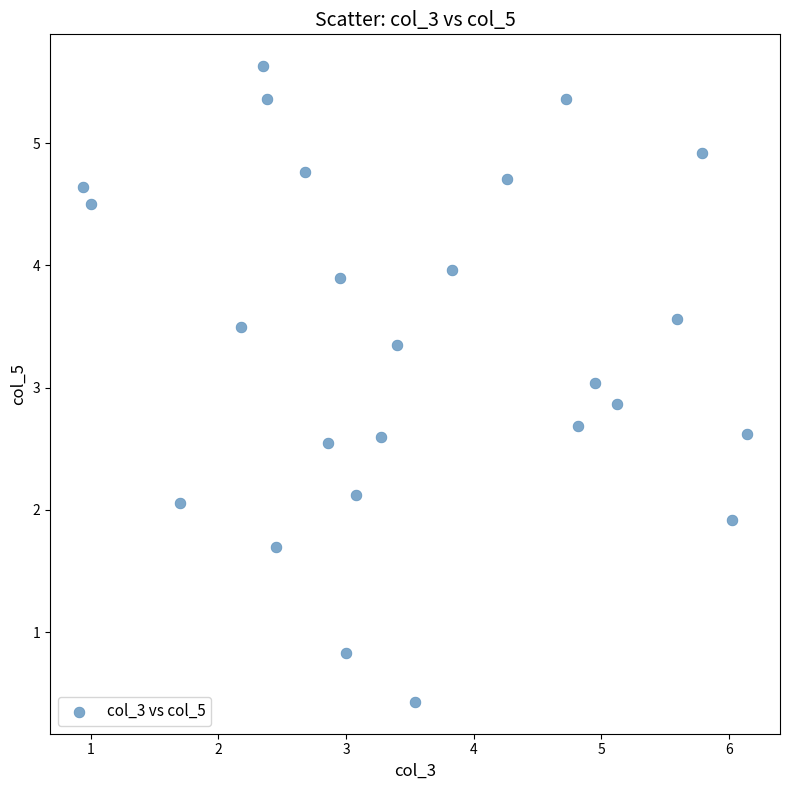

What is the range of X values (max minus min)?

5.2